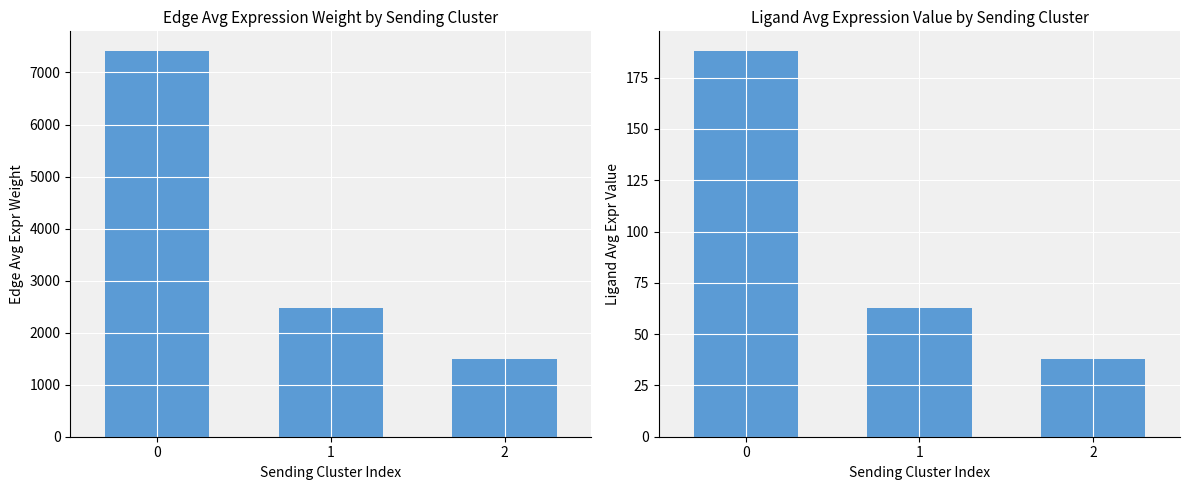

Reading left to right, transcribe all the data shown in this chart.

Edge average expression weight: 7420.0	2476.0	1503.3
Ligand average expression value: 188.2	62.8	38.1